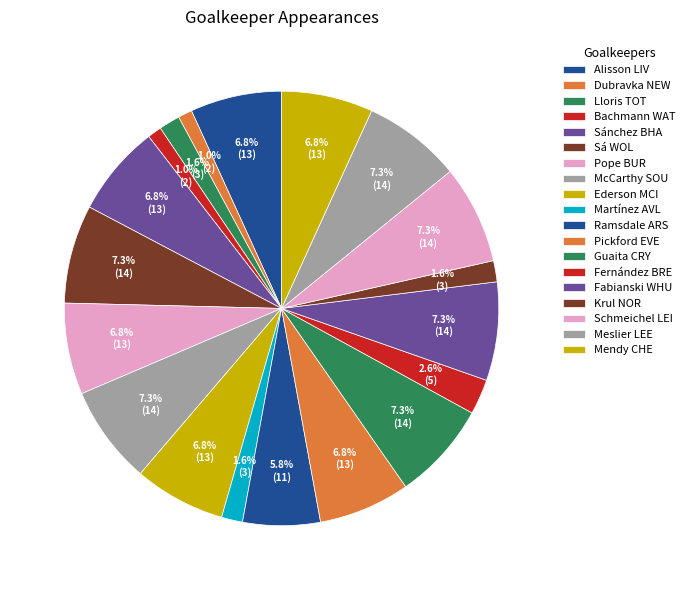

Count the number of slices in the pie.

19